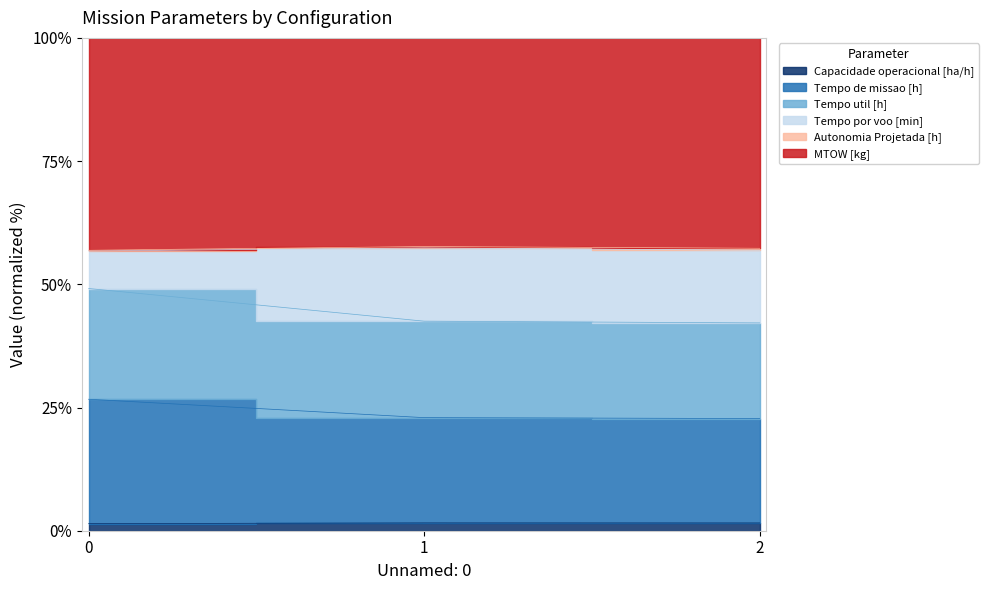

Which series changed the most between 1 and 2?

Tempo de missao [h]